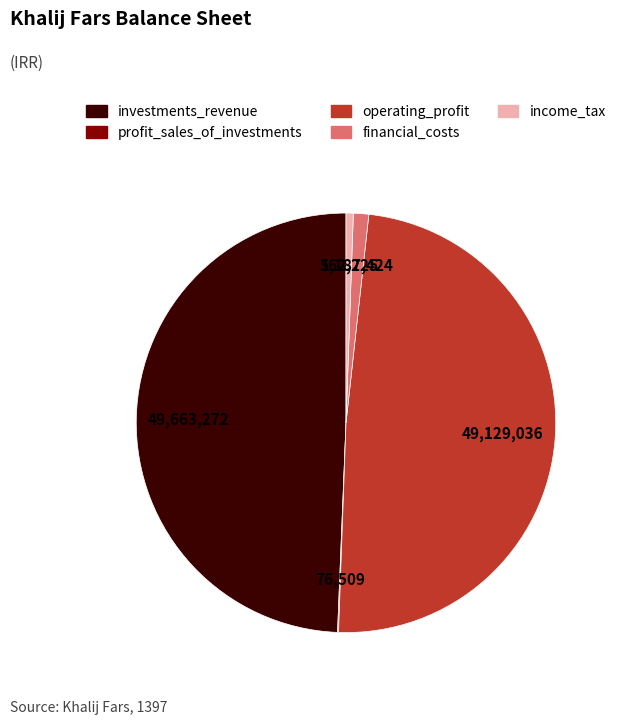

Is the sum of investments_revenue and operating_profit greater than half?

Yes